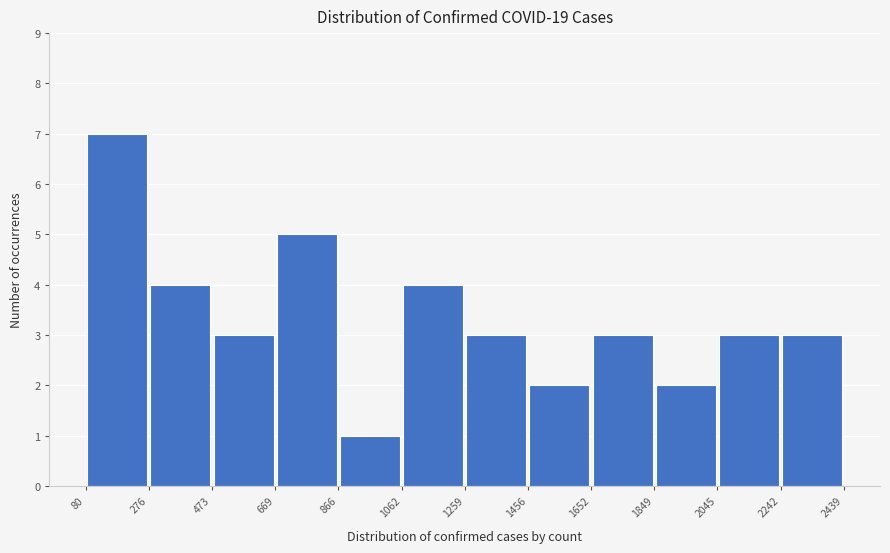

Reading left to right, list every bar in this chart as the range it spans on the x-axis followed by its height. The values are not printed on the chart, so give them approximately, as read against the axis.

80 to 276: 7
276 to 473: 4
473 to 669: 3
669 to 866: 5
866 to 1062: 1
1062 to 1259: 4
1259 to 1456: 3
1456 to 1652: 2
1652 to 1849: 3
1849 to 2045: 2
2045 to 2242: 3
2242 to 2439: 3